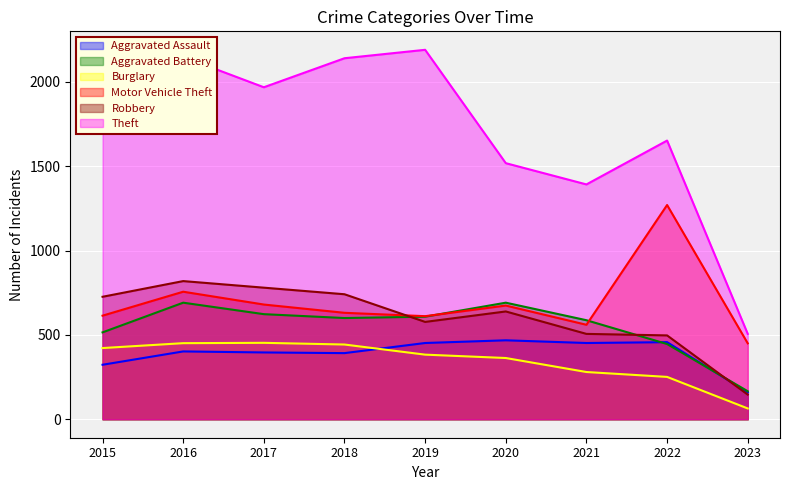

True or false: Burglary and Aggravated Battery intersect in this chart.

False